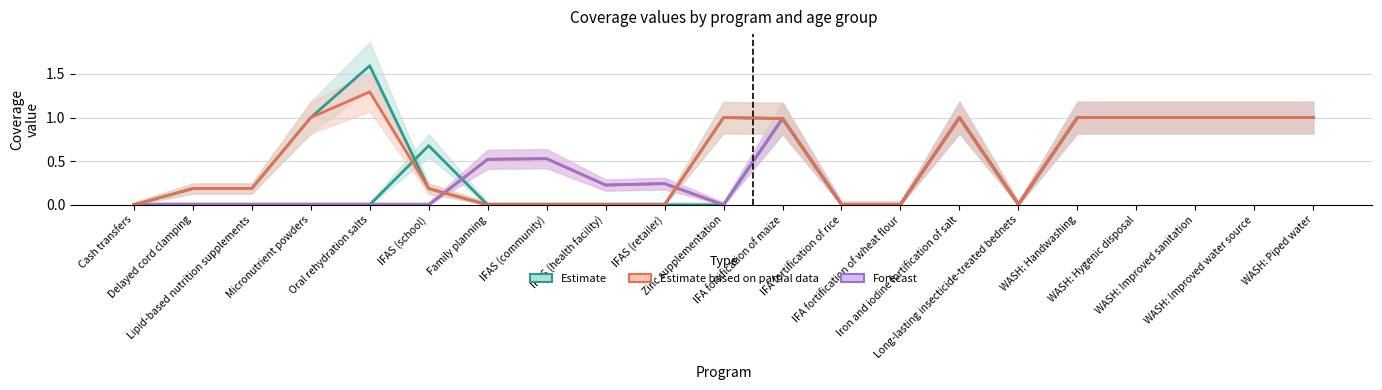

At which label is 12-23 months closest to 0?

Cash transfers